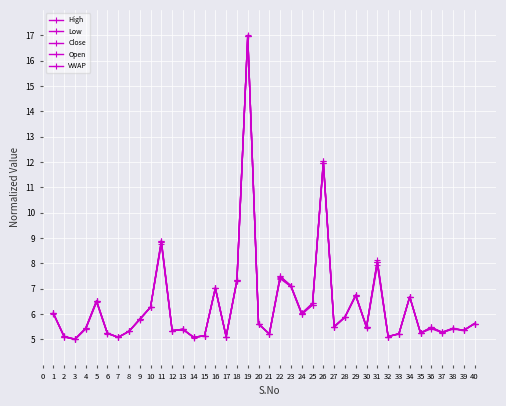

What is the value of the Close point at the 8th from the left?

5.3